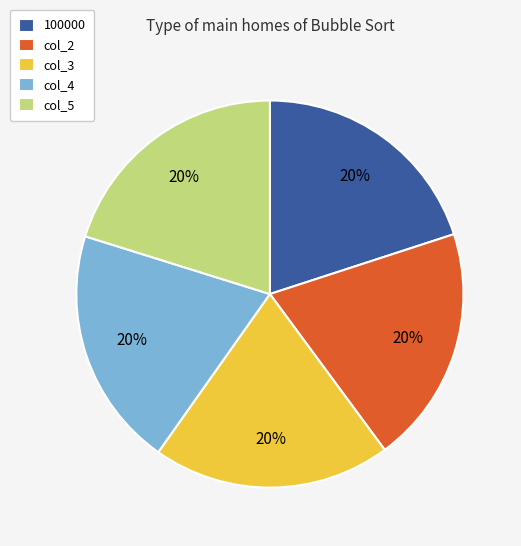

How many segments does this pie chart have?

5